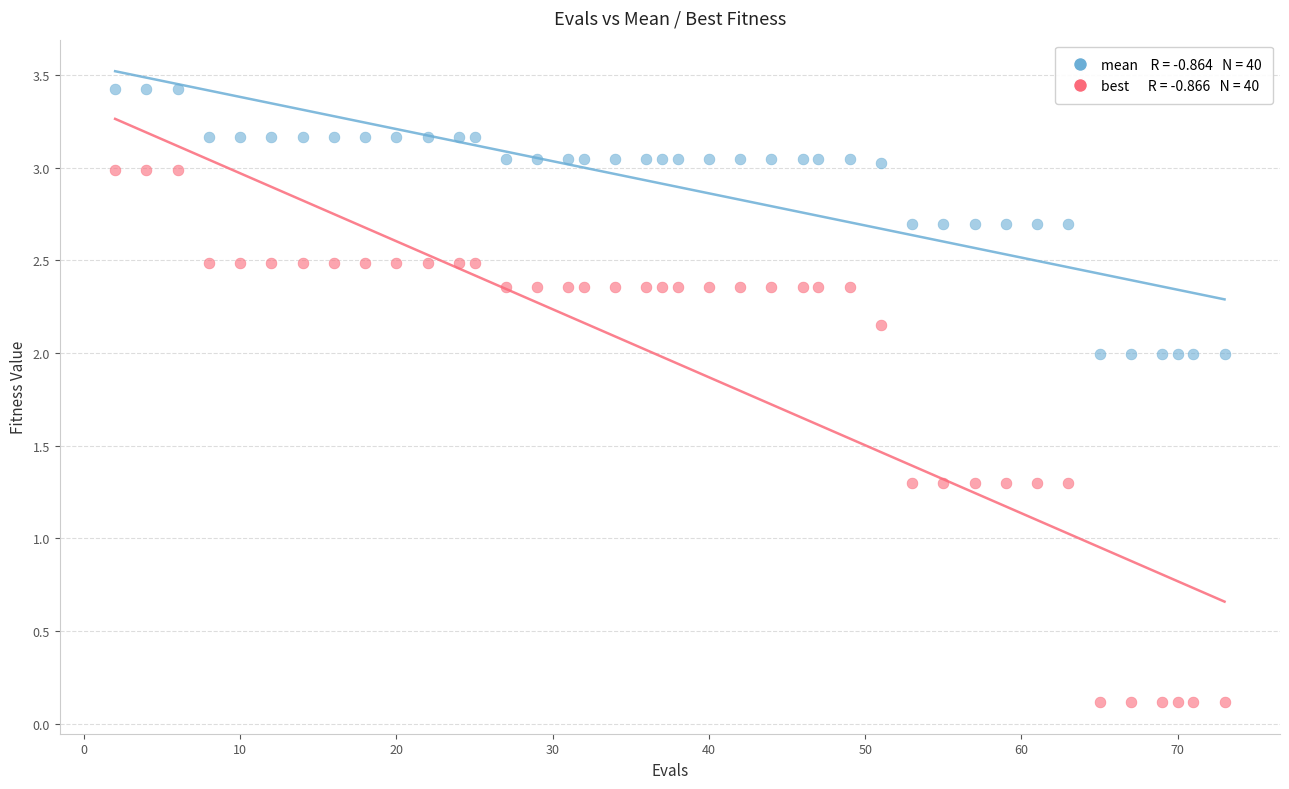

Across all data points, what is the range of Y values (max minus min)?

3.3